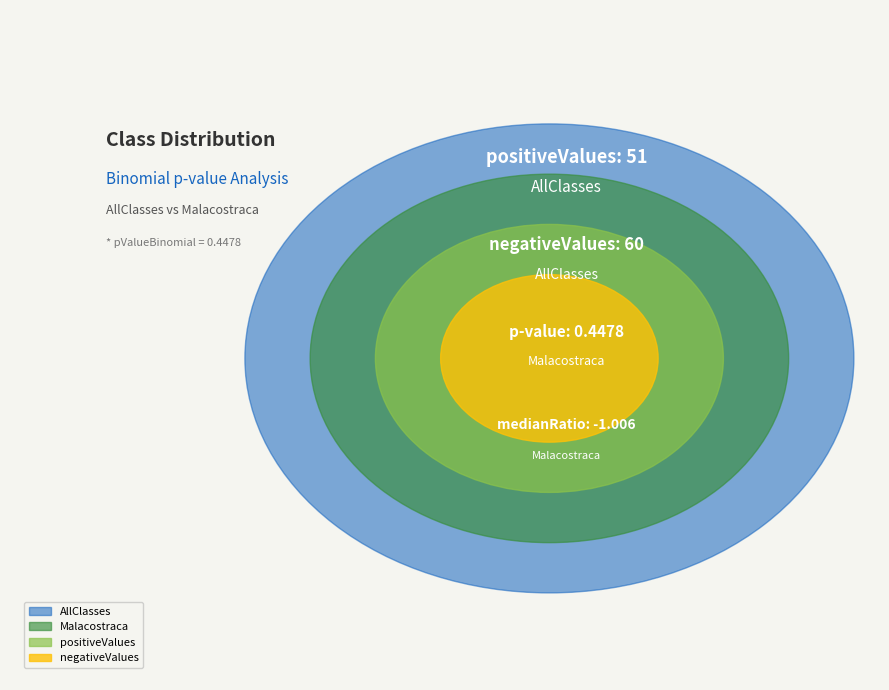

The Malacostraca slice represents 54% of the pie. True or false?

True